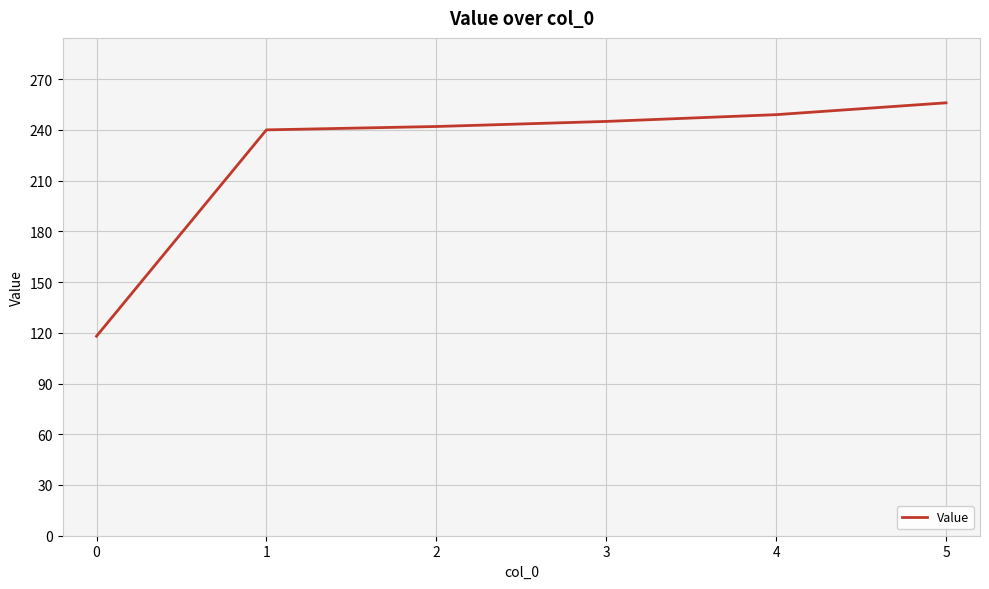

What is the difference between the second highest and minimum values?

131